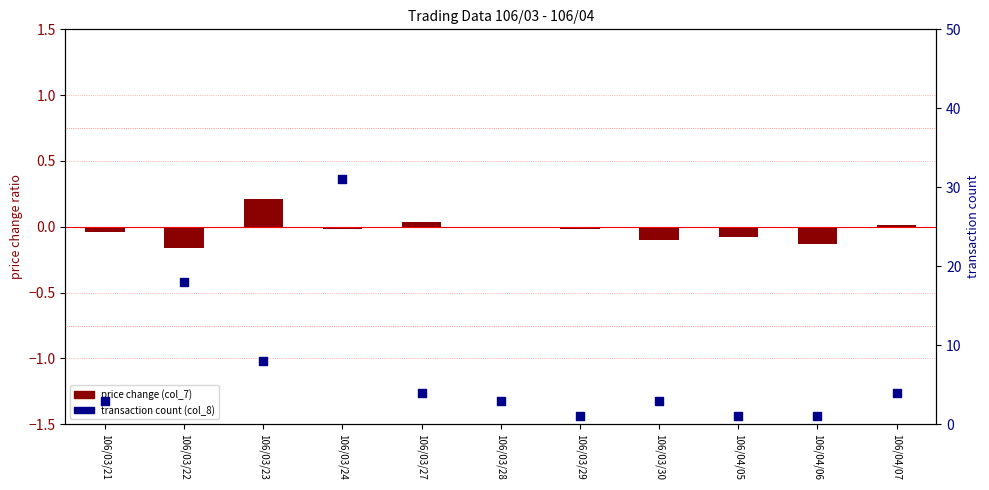

Which series has the largest total across all categories?

transaction count (col_8)